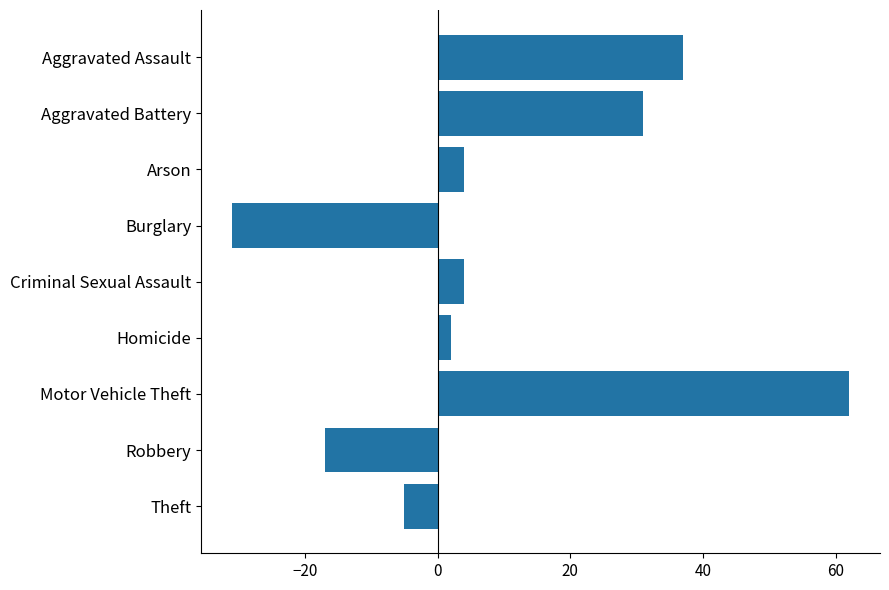

The value at Motor Vehicle Theft is 103. True or false?

False